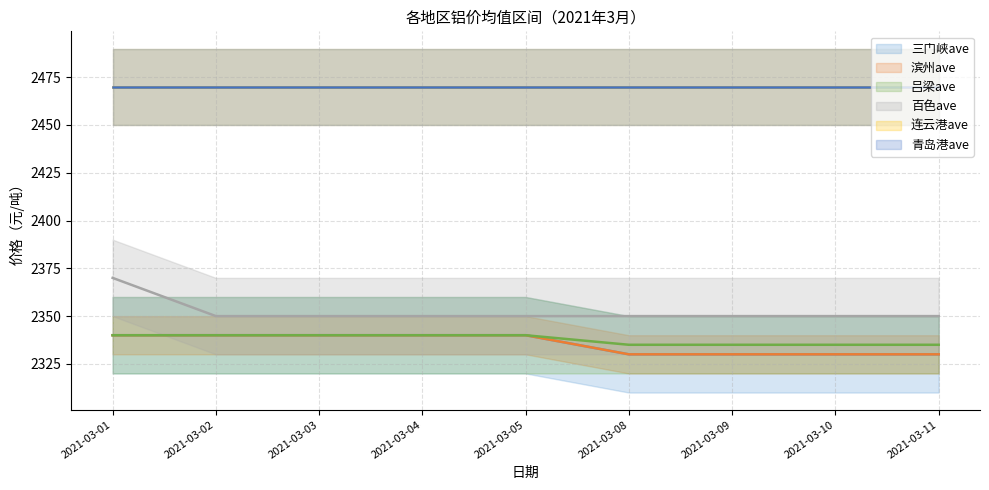

What is the minimum value for 三门峡ave?

2330